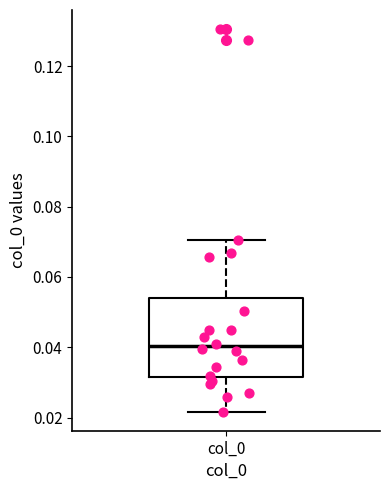

Read this box plot against the y-axis: the position of the median line, the range covered by the box, and the ends of both whiskers. The values are not printed on the chart, so give them approximately, as read against the axis.

median 0.040, box 0.032 to 0.054, whiskers 0.022 to 0.070